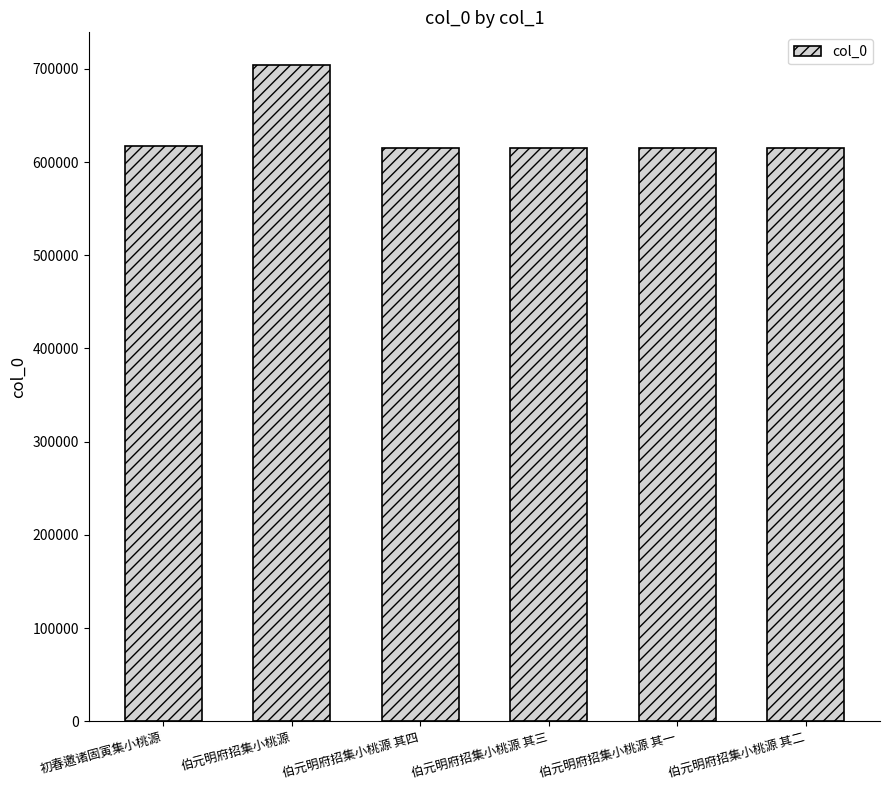

True or false: the data shows 144762 at 伯元明府招集小桃源 其一.

False